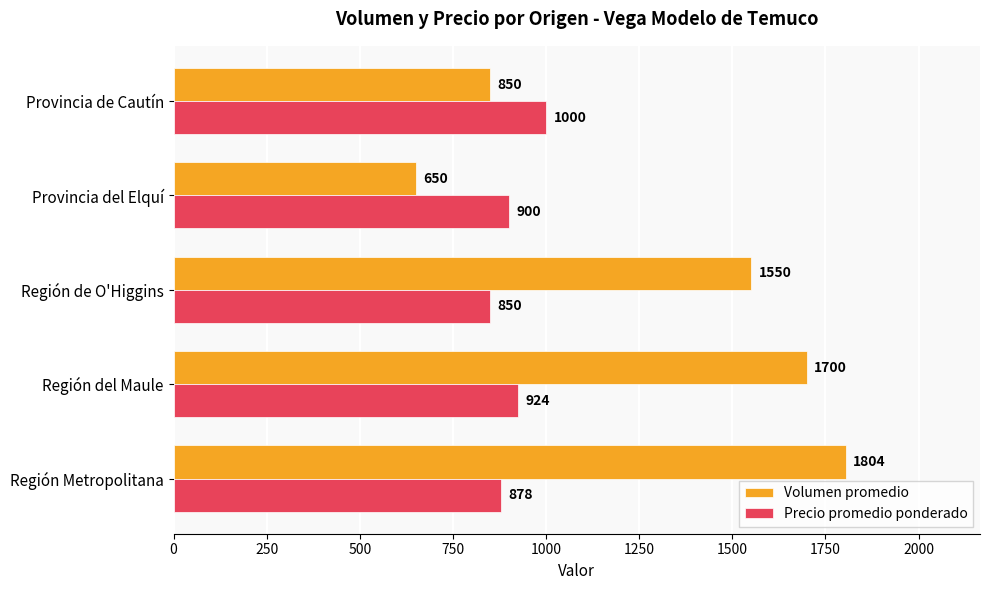

What value does the Precio promedio ponderado series have at Región del Maule?

924.0